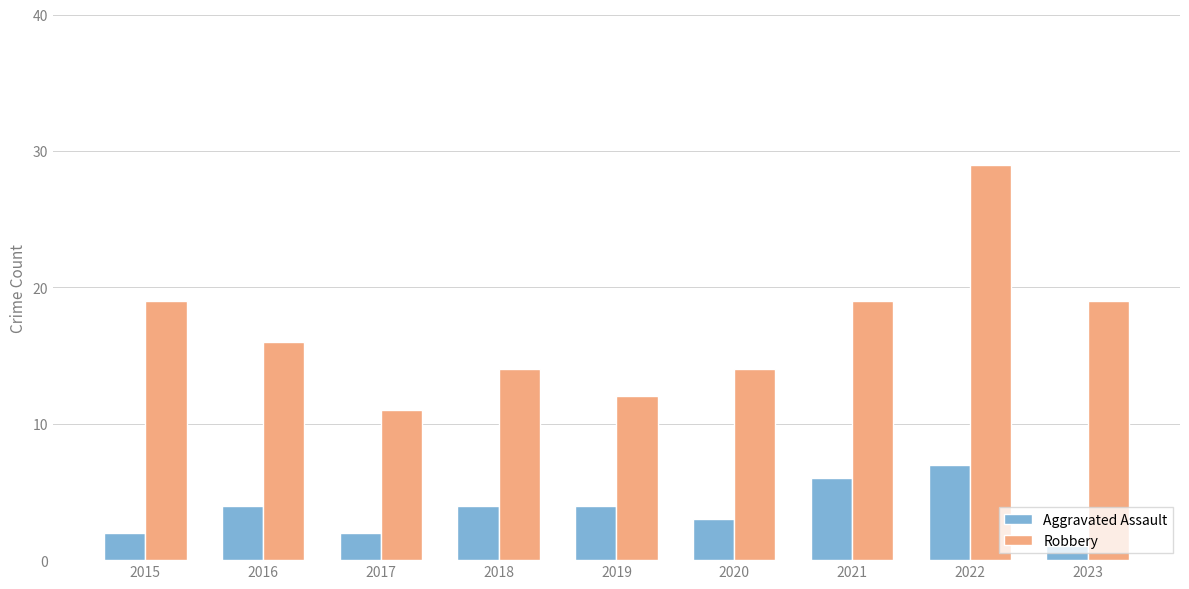

What is the value of the Robbery bar at the 7th from the left?

19